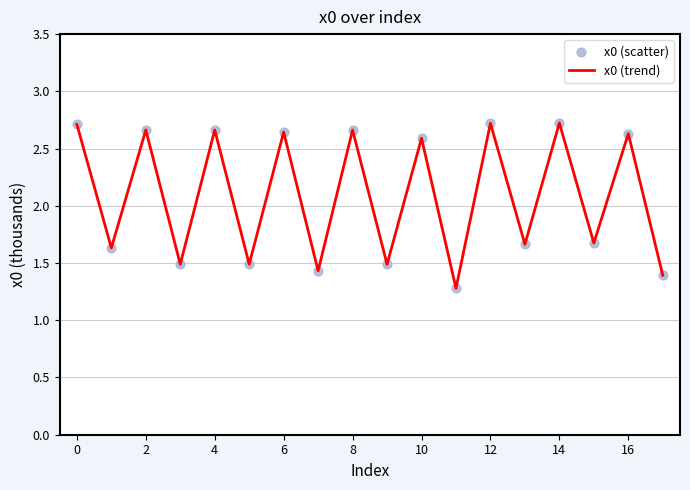

What is the smallest value displayed?

1.3